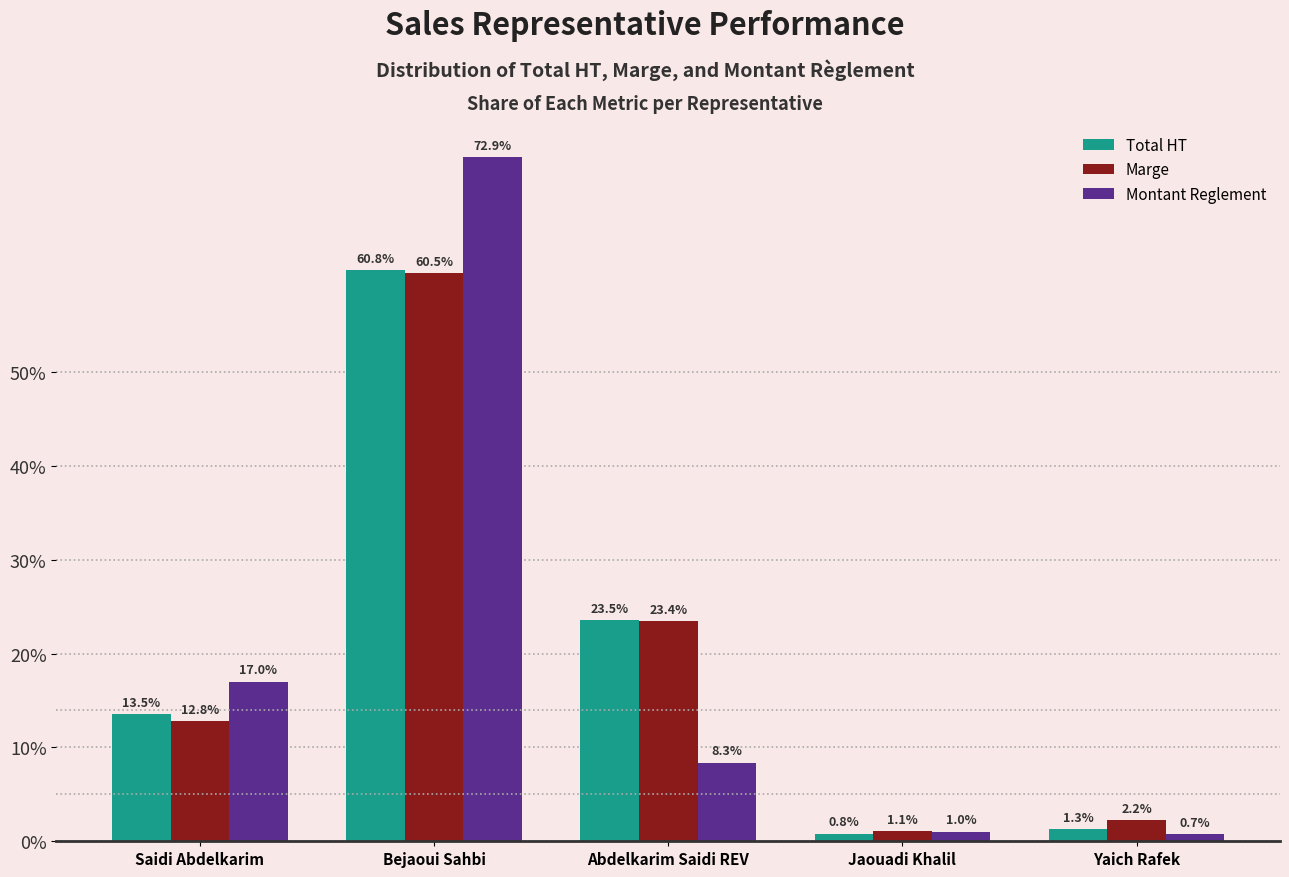

Which series changed the most between Bejaoui Sahbi and Abdelkarim Saidi REV?

Montant Reglement